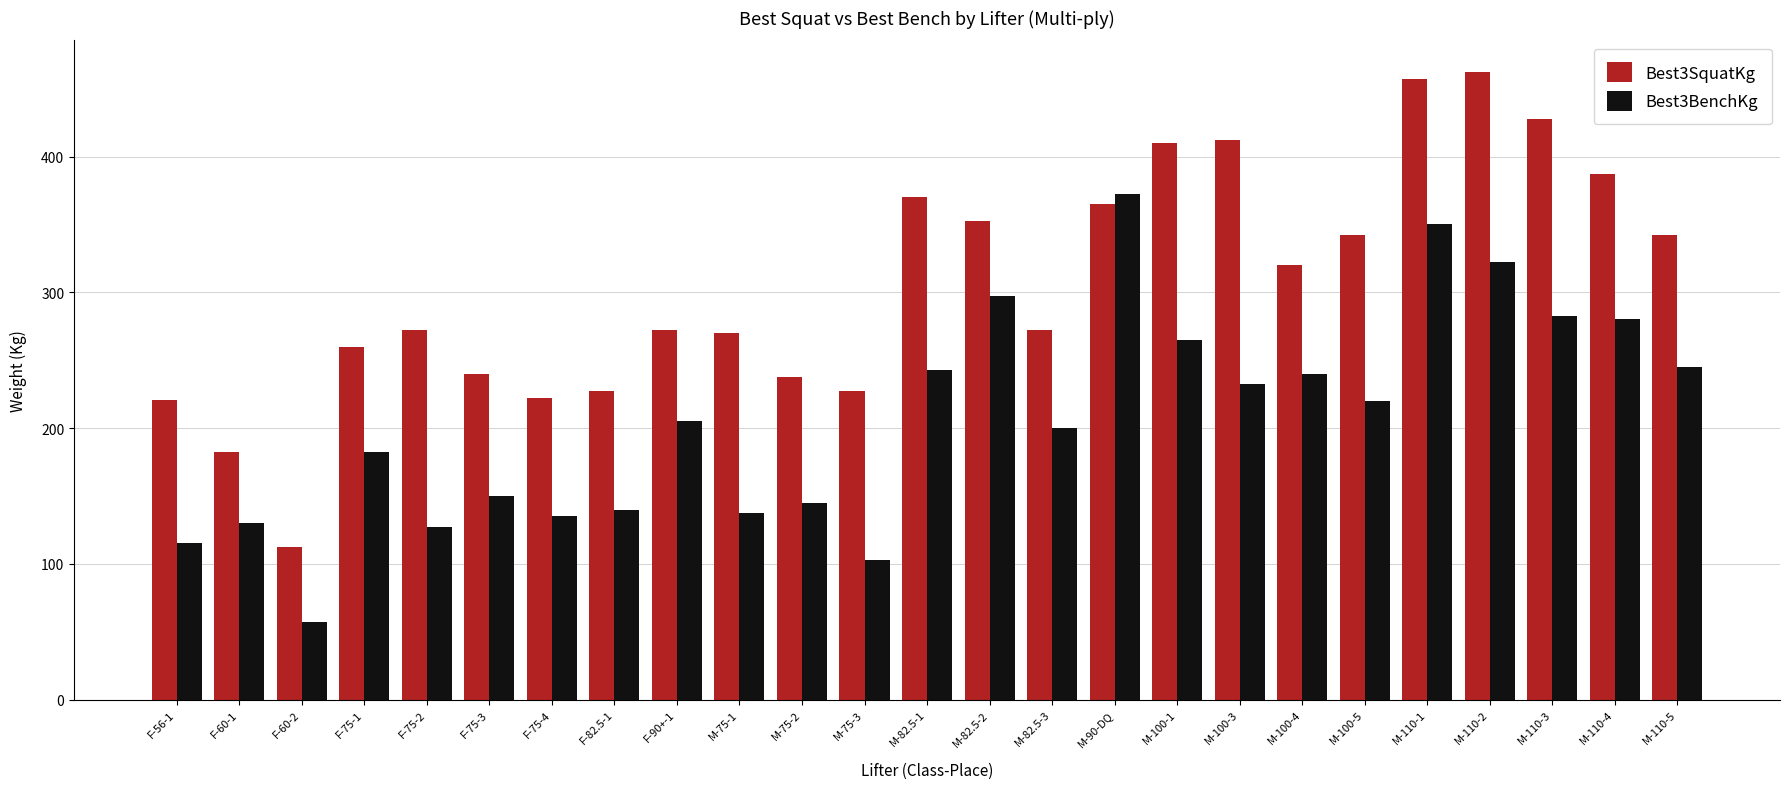

Which series has the largest range (max minus min)?

Best3SquatKg